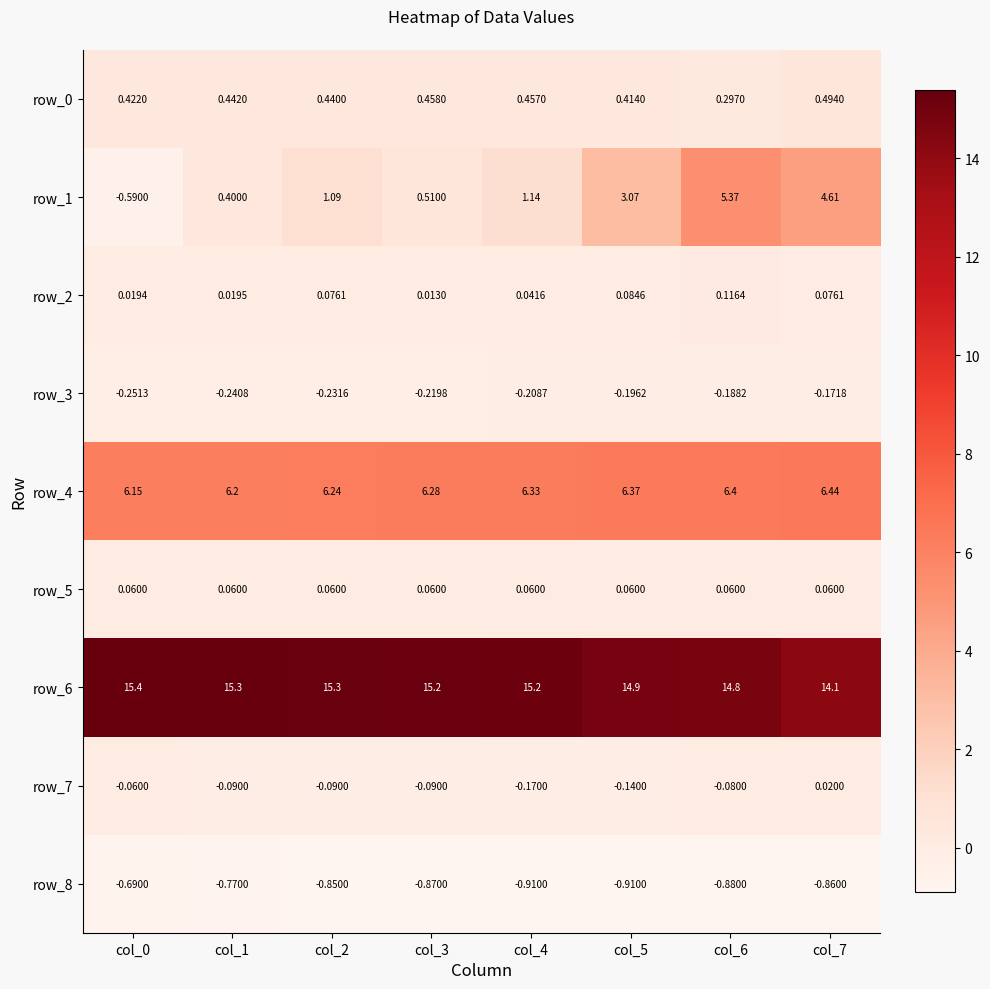

Is the value of row_8 at col_3 greater than the value of row_5 at col_2?

No